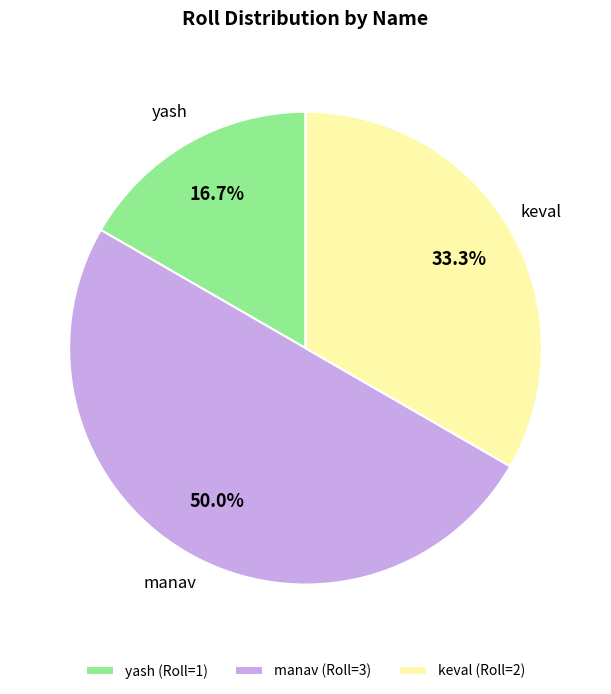

Is it true that yash is 3% of the pie?

False